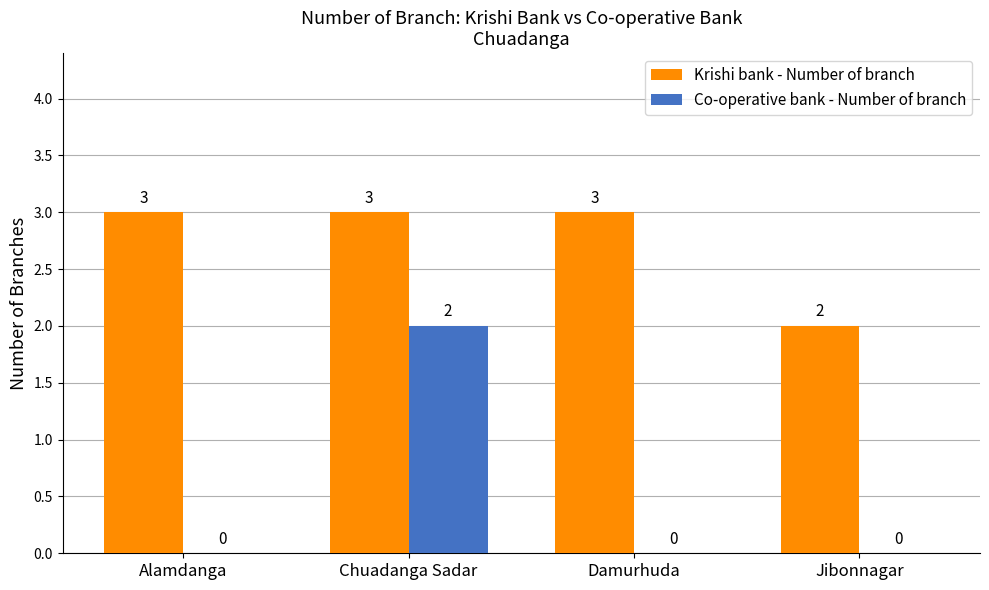

Count the number of categories in the chart.

4